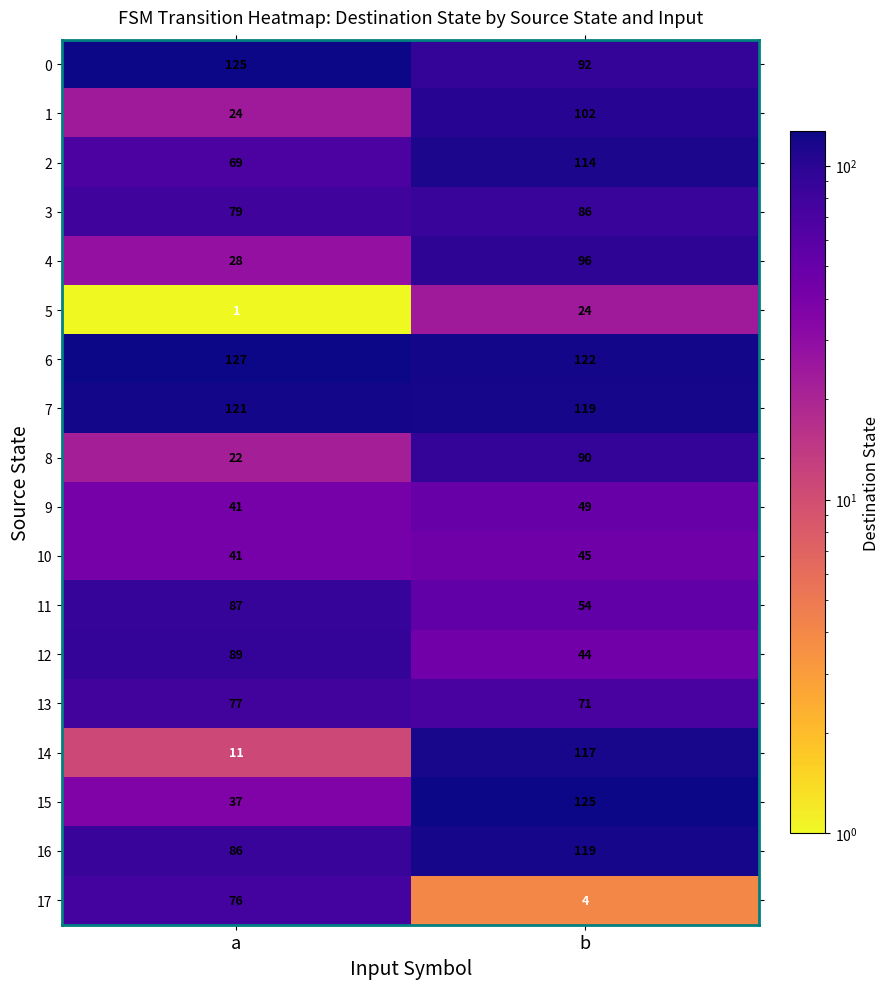

The value of 7 at b is 192. True or false?

False